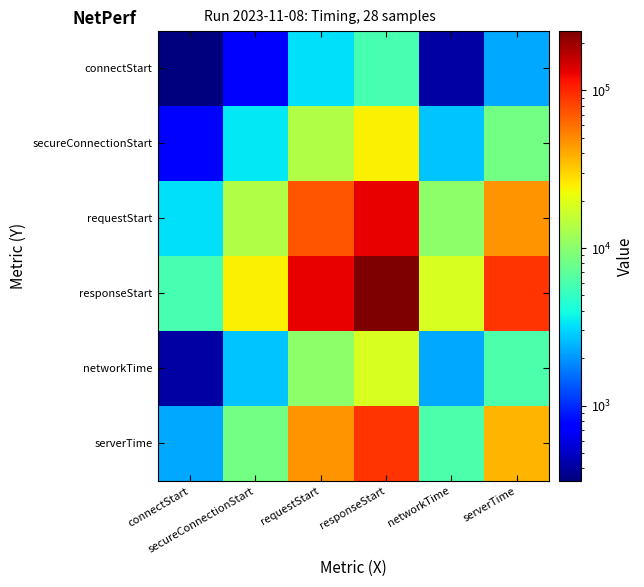

What is the spread (max minus min) of values at networkTime?

18314.7